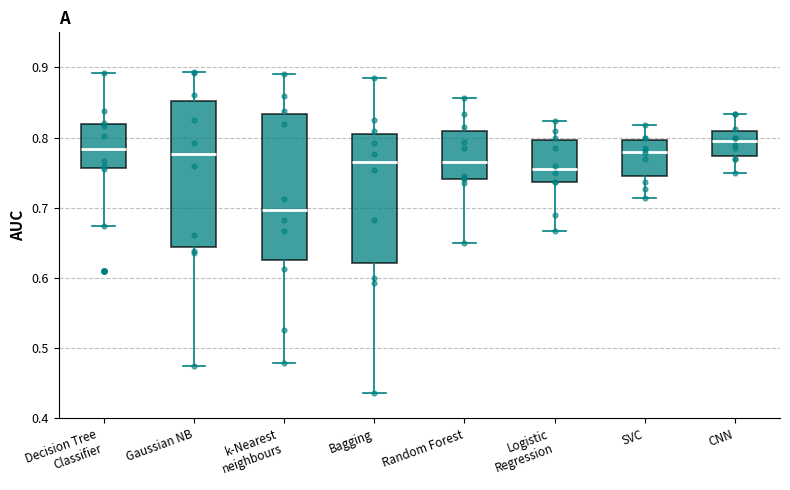

Where does the median line of the box for k-Nearest neighbours sit on the y-axis? The values are not printed on the chart, so give them approximately, as read against the axis.

0.70